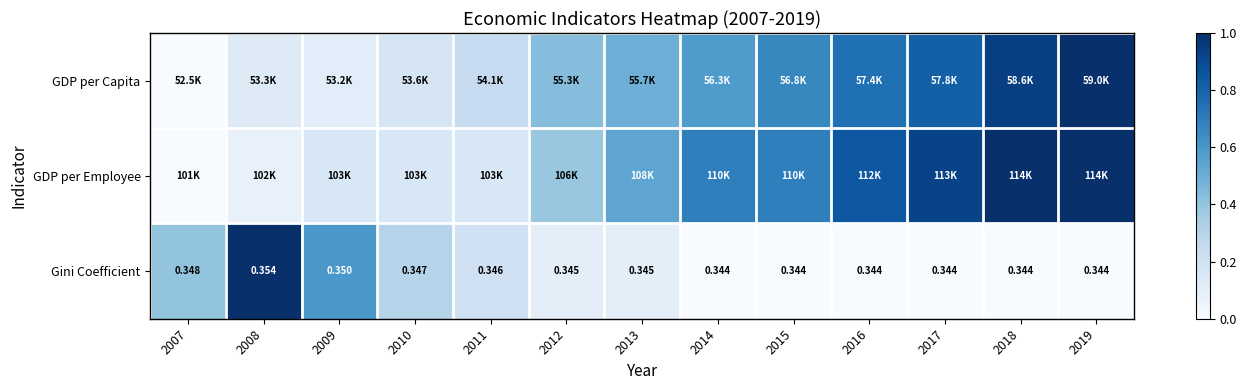

What is the difference between the second highest and second lowest values in the Gini Coefficient series?

0.6